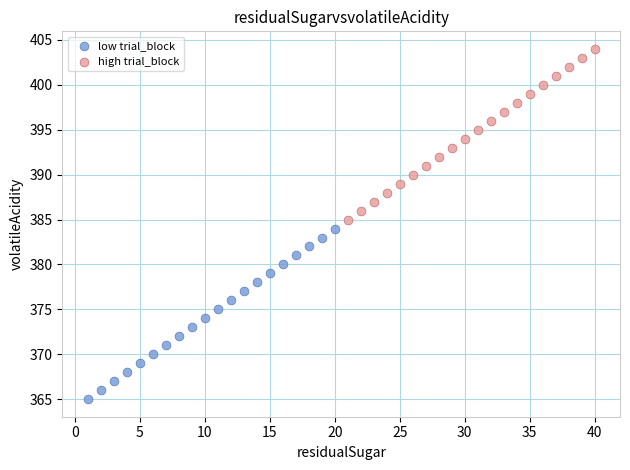

Which series reaches the maximum Y coordinate?

high trial_block